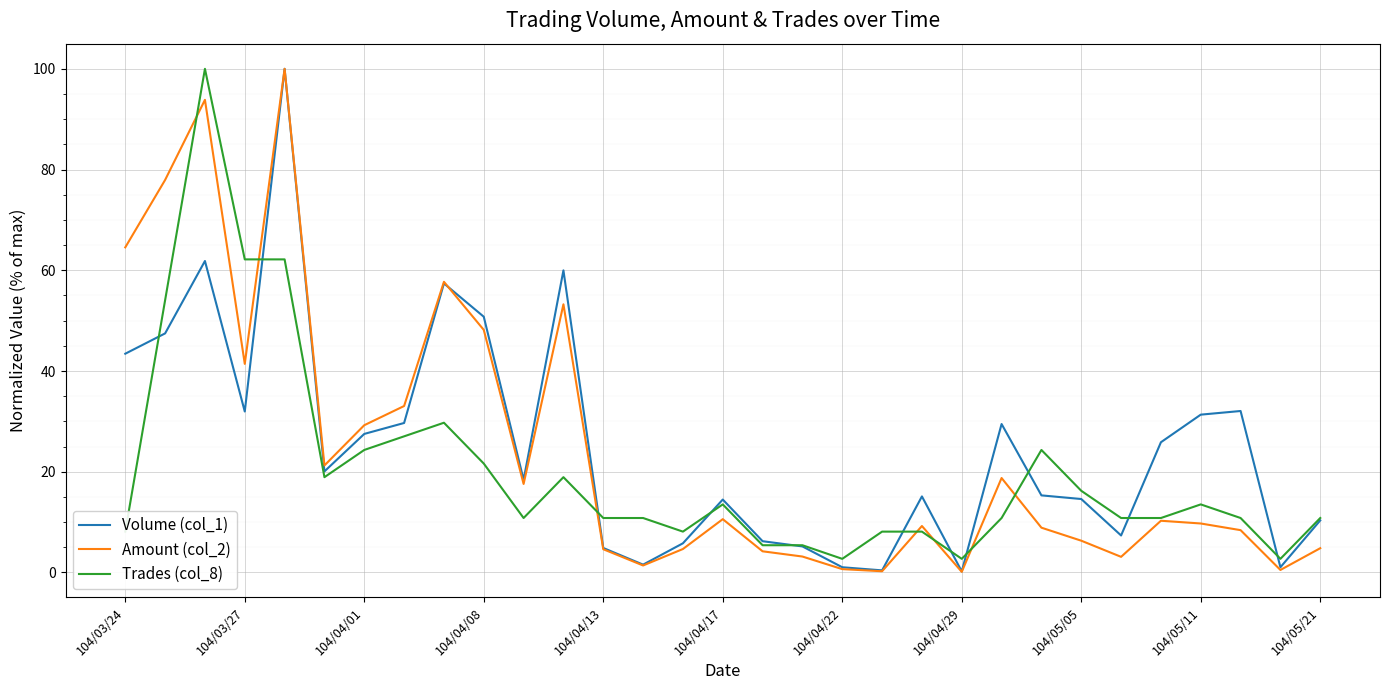

What is the maximum value for Volume (col_1)?

100.0